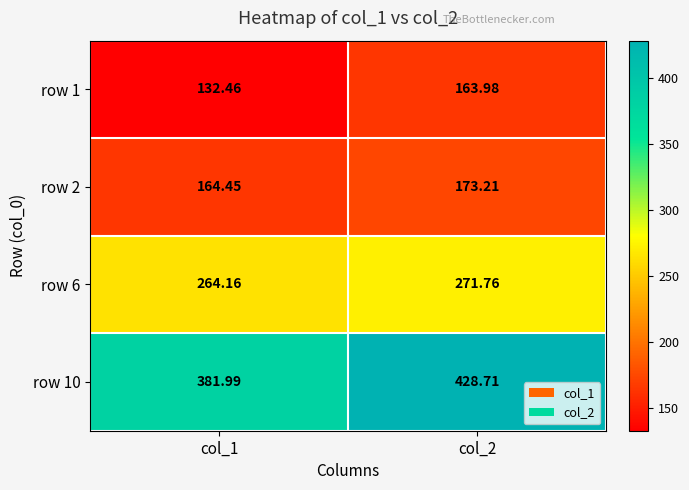

How many data points in row 2 are above 173?

1